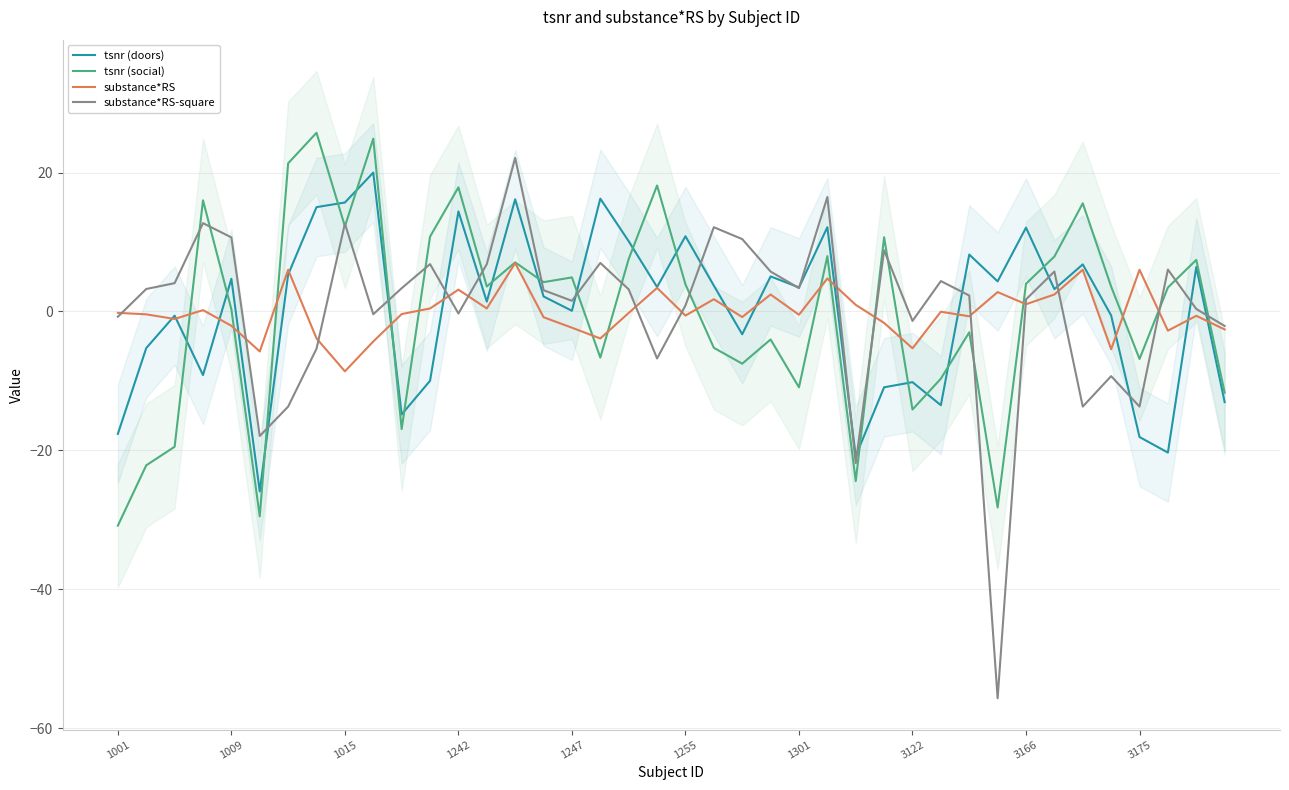

What is the highest value of the substance*RS-square series?

22.1